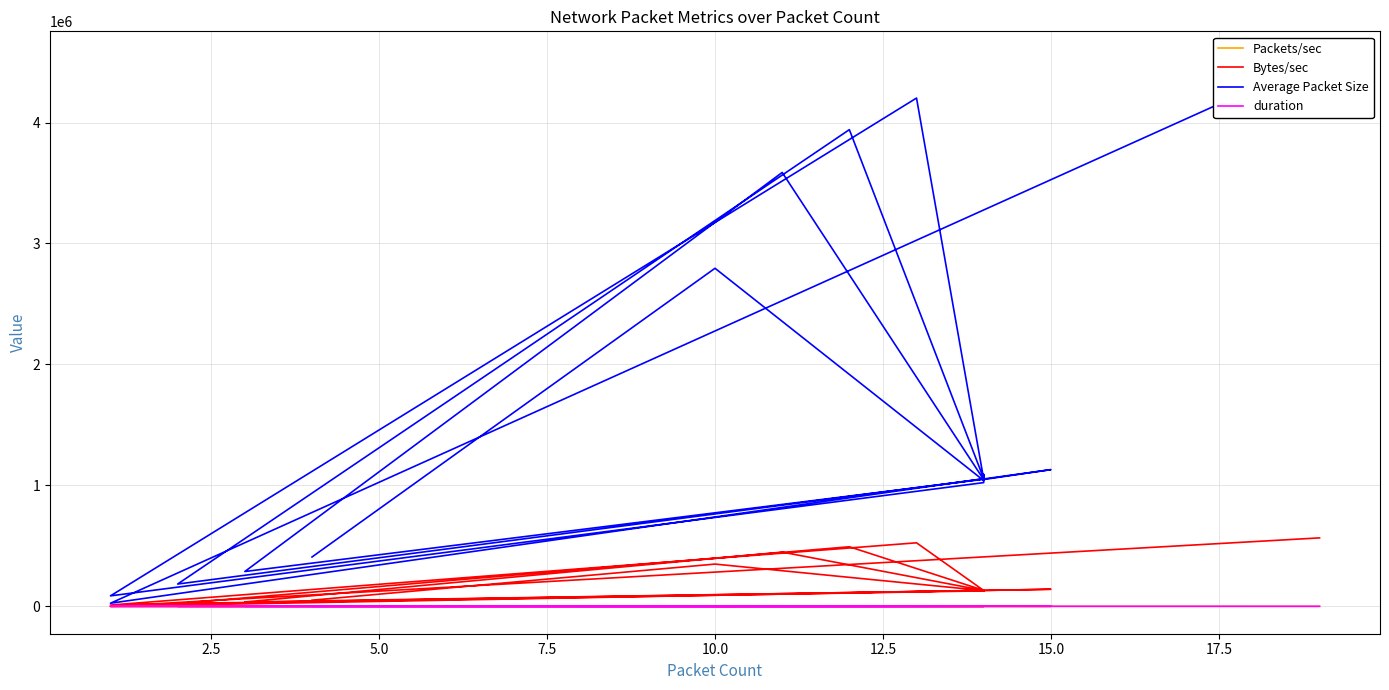

How many lines are shown in the chart?

4